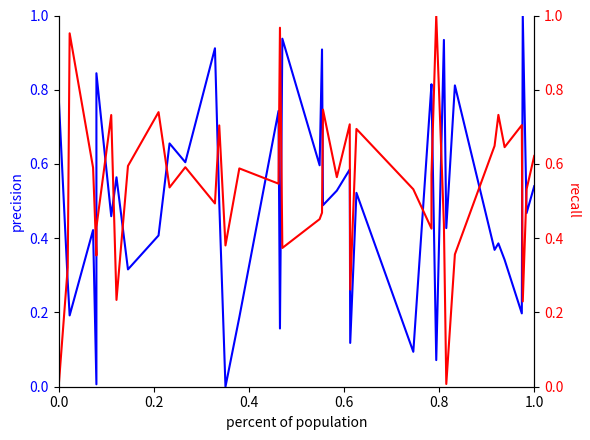

What is the difference between the maximum and minimum values in the entropys series?

1.0